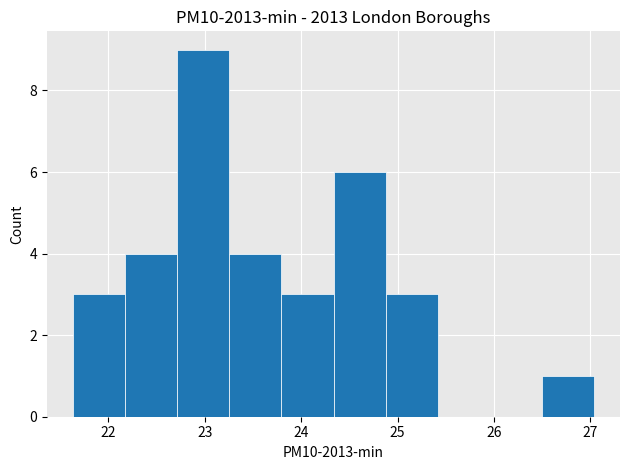

Over which range of the x-axis is the bar tallest?

22.7 to 23.3